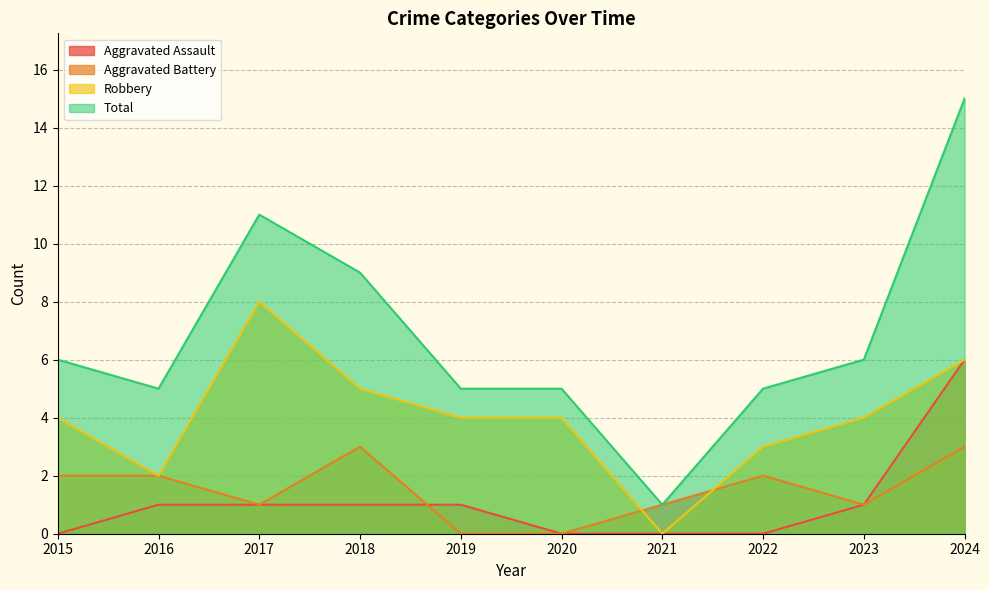

What is the total value across all series at 2022?

10